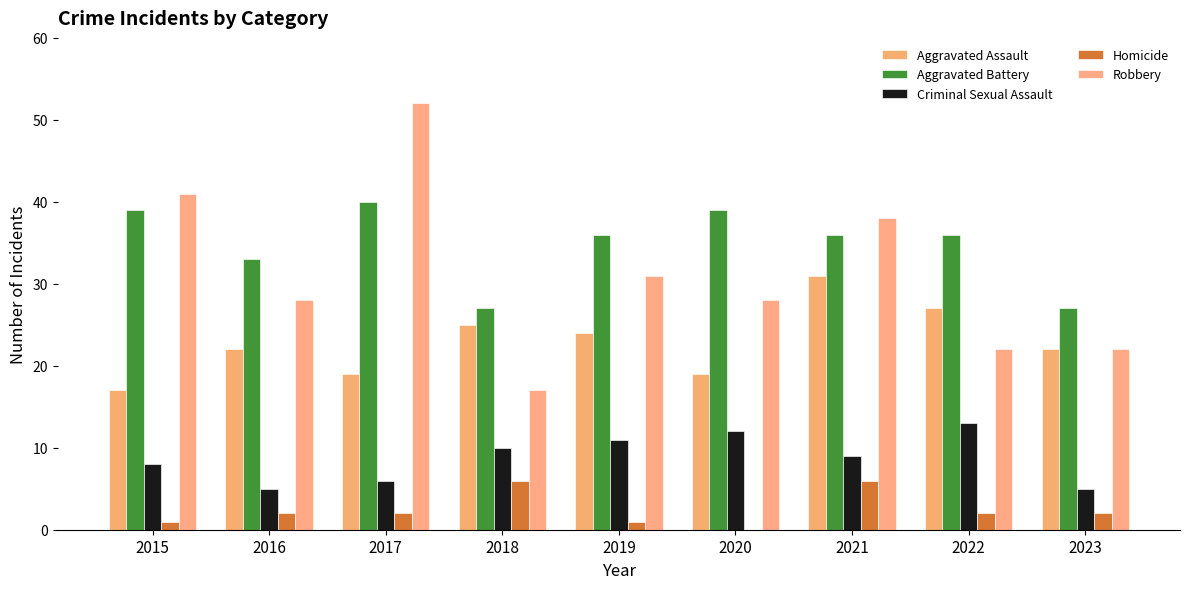

What is the total value across all series at 2021?

120